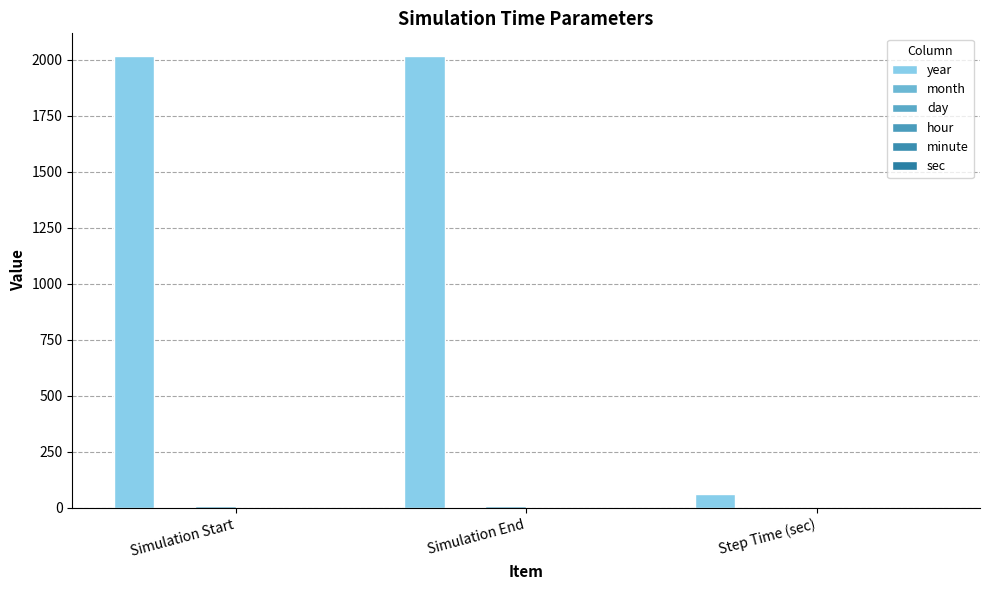

At which label does year reach its peak?

Simulation Start